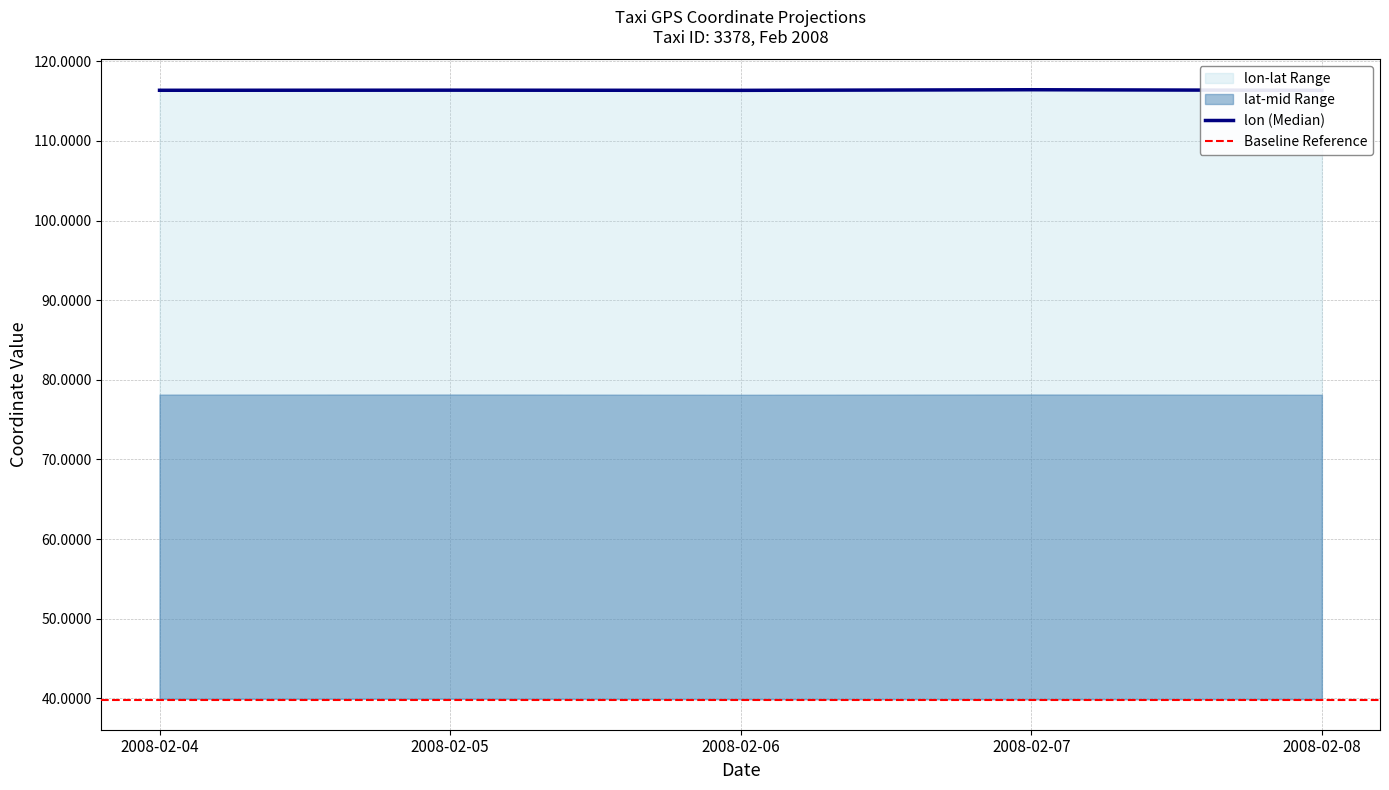

How many categories are shown in the chart?

5